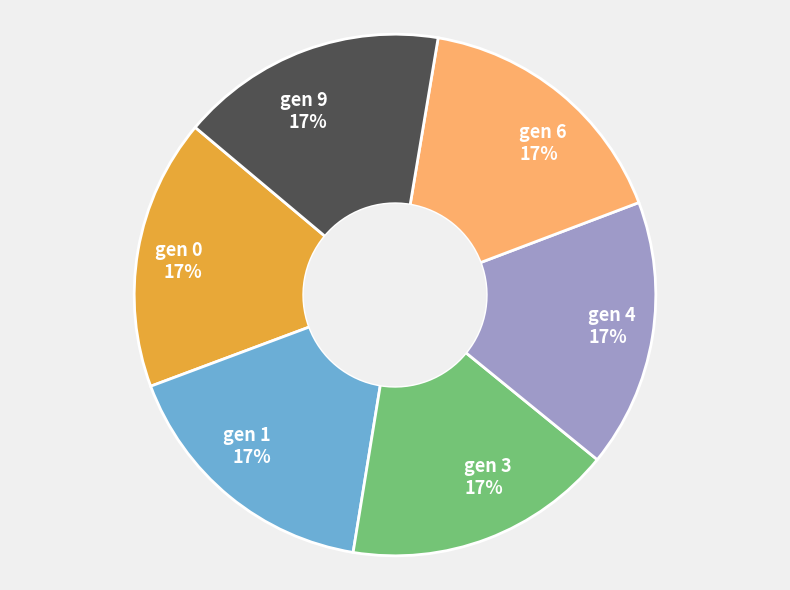

To the nearest percent, what percentage of the pie is gen 9 17%?

17%